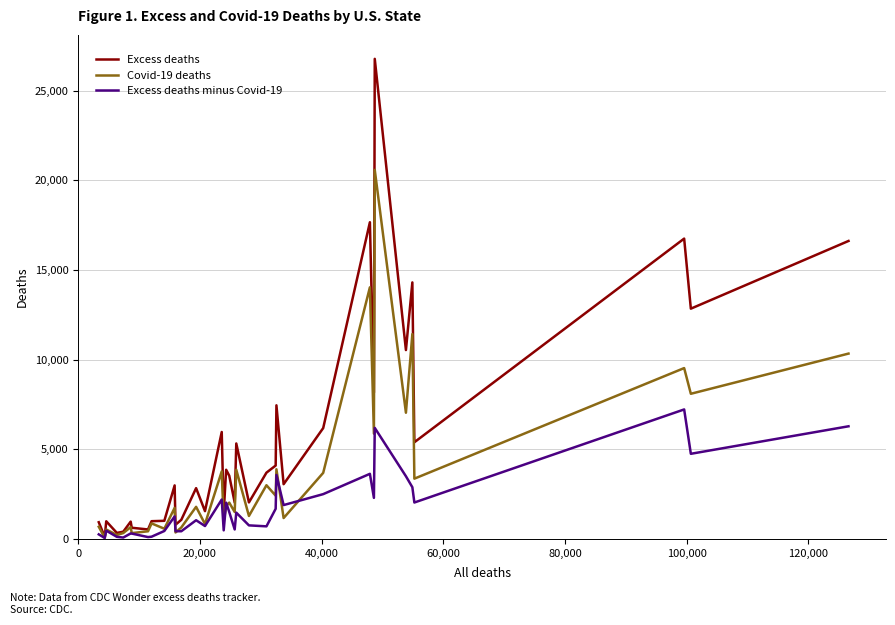

What is the greatest value displayed?

26769.0